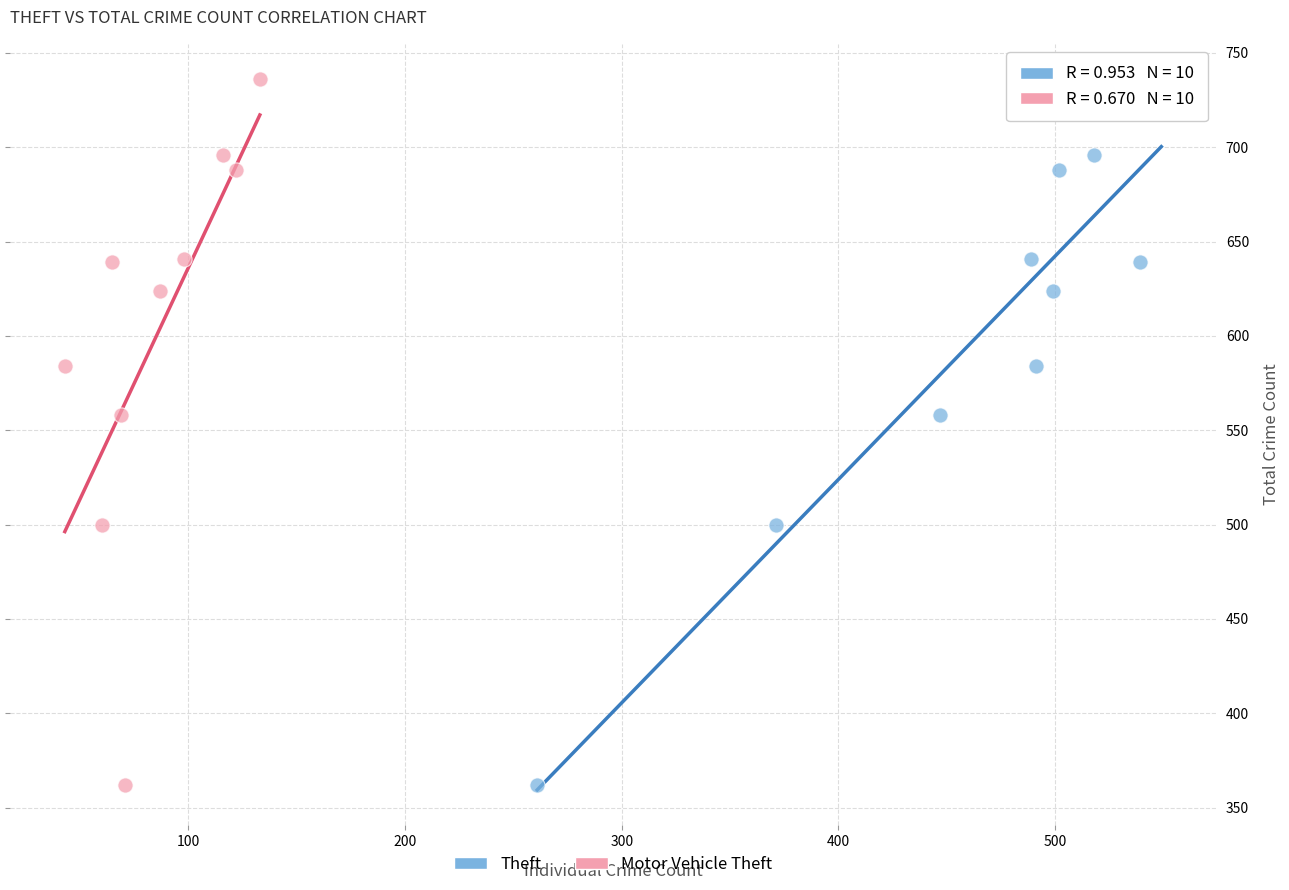

What are all the series names shown in the legend?

Theft, Motor Vehicle Theft